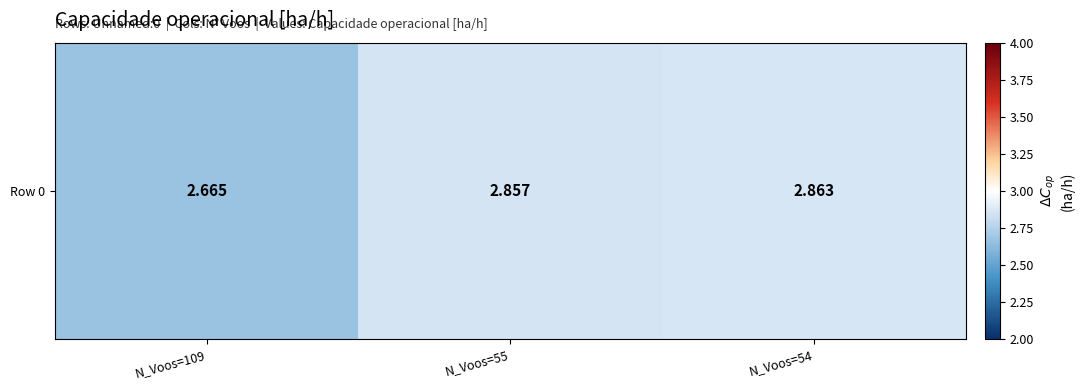

Count the values in the range 2 to 3.

3